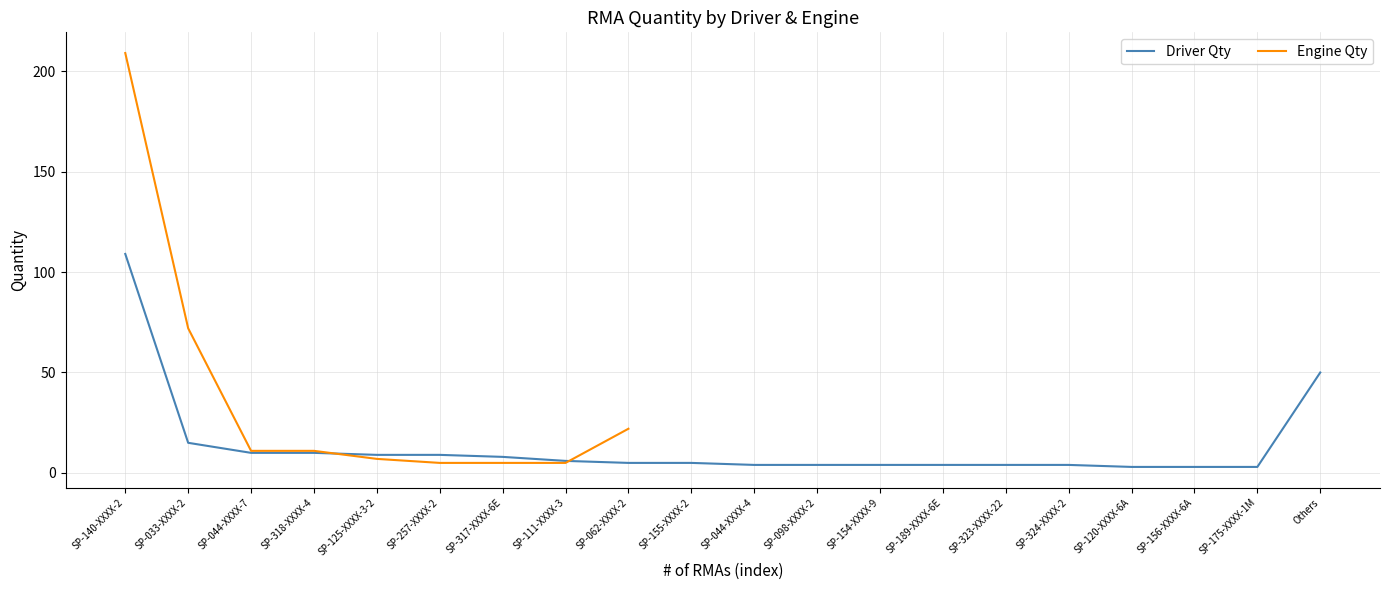

Does the chart display data point markers on the line(s)?

No